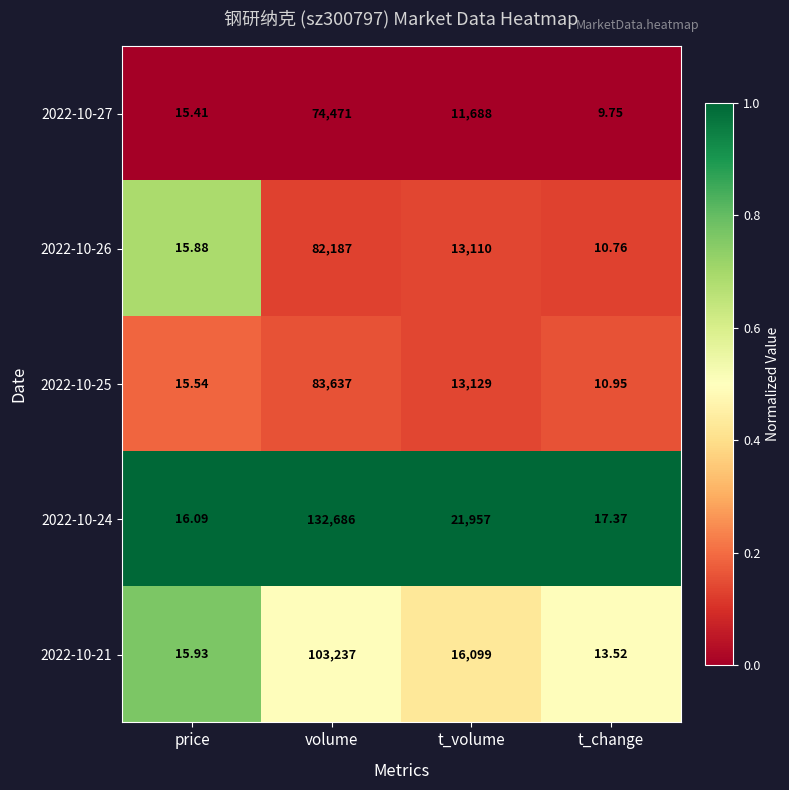

Which category has the highest value across all series?

volume